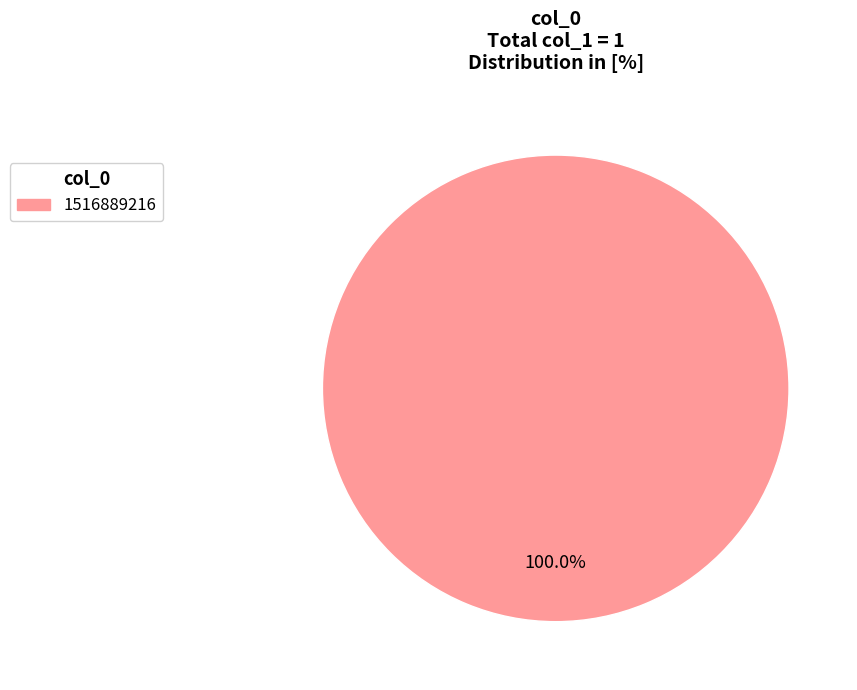

Is there a majority slice in this chart?

Yes